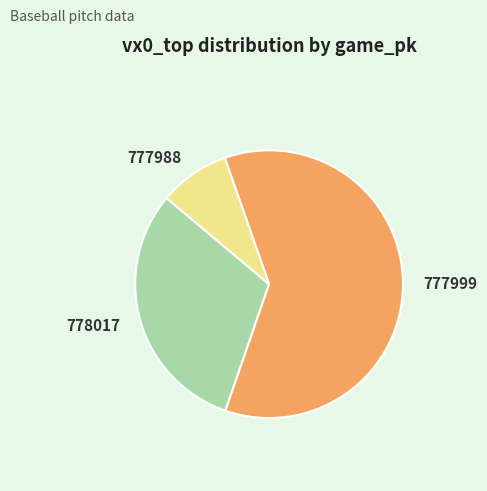

True or false: 777988 accounts for 1% of the total.

False